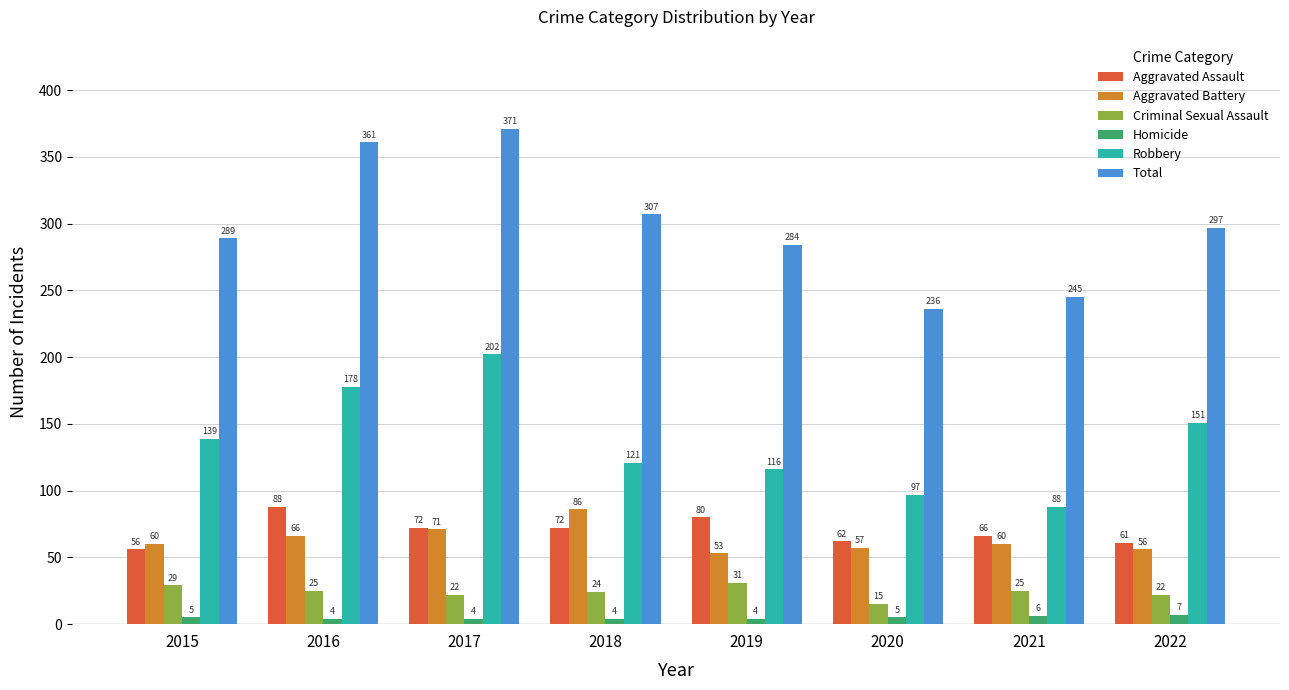

At 2016, list the series in order from smallest to largest.

Homicide, Criminal Sexual Assault, Aggravated Battery, Aggravated Assault, Robbery, Total